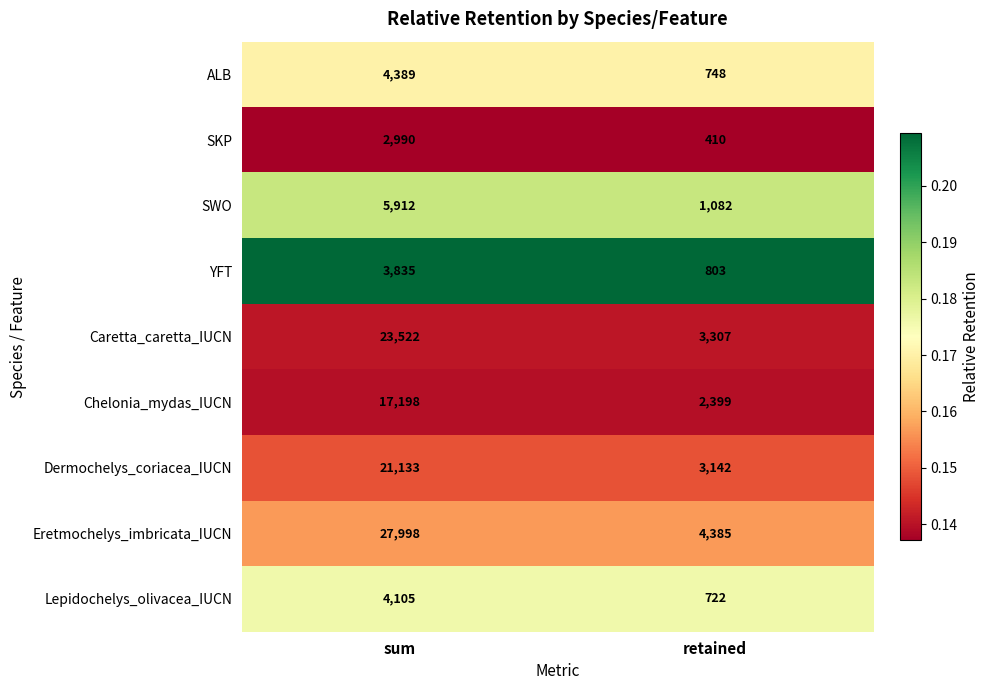

True or false: Caretta_caretta_IUCN has a value of 13536 at sum.

False